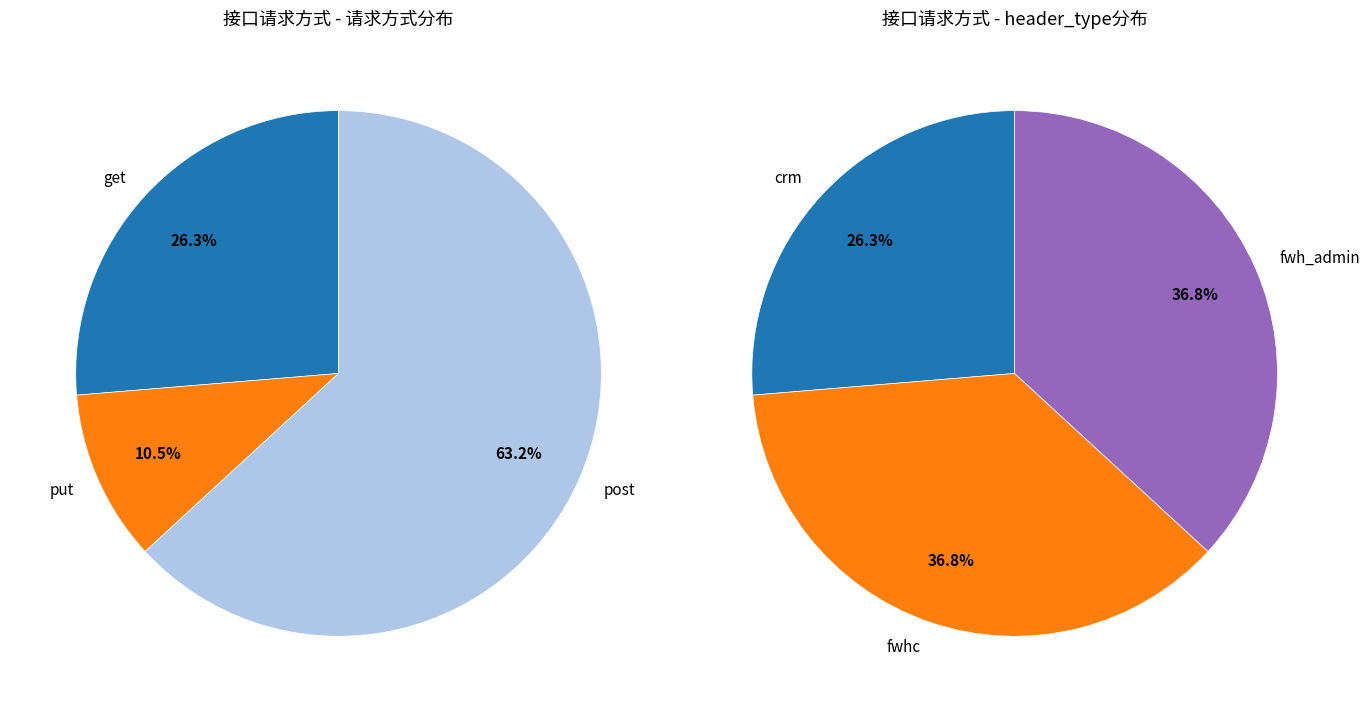

Count the number of slices in the pie.

3